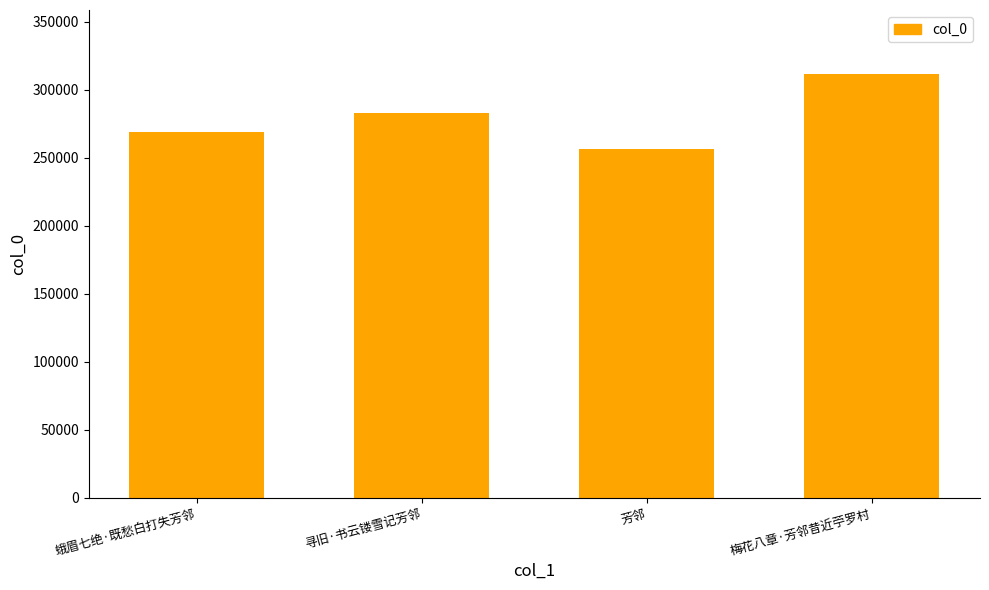

What is the change in value from 芳邻 to 梅花八章·芳邻昔近苧罗村?

+55525